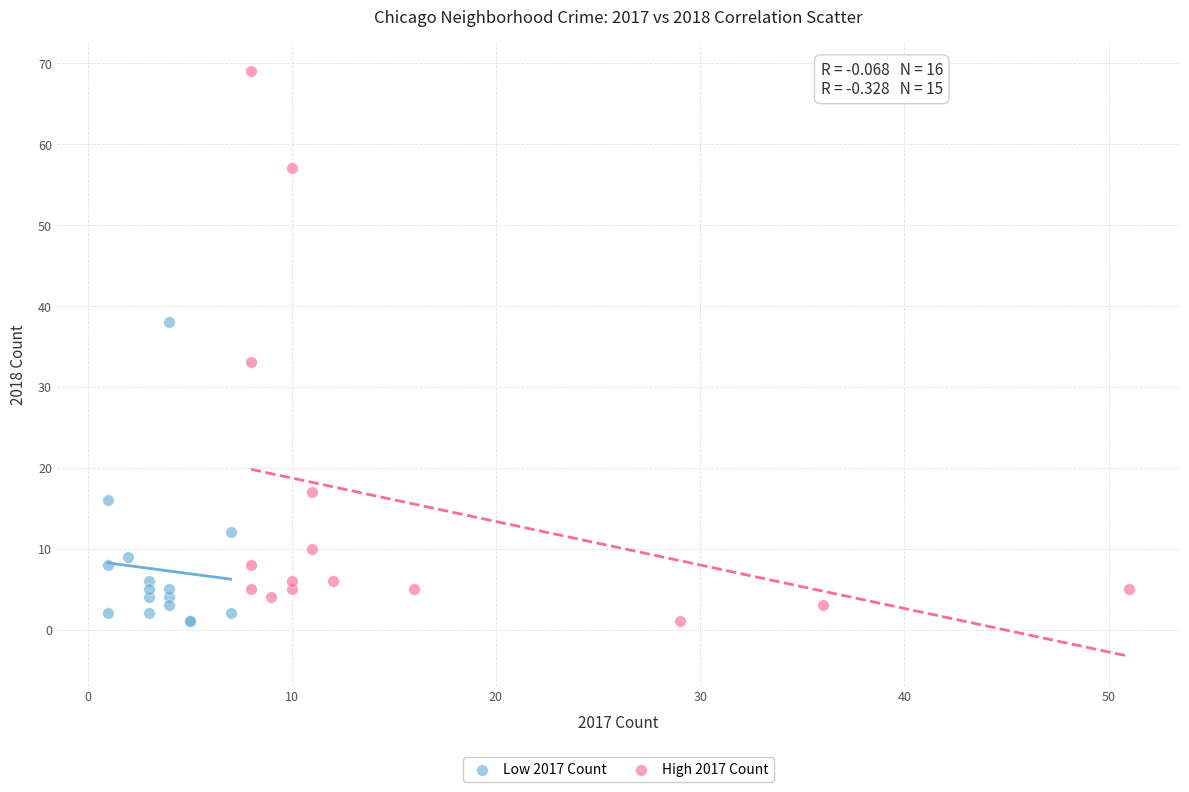

Which series has the largest Y range (max minus min)?

High 2017 Count